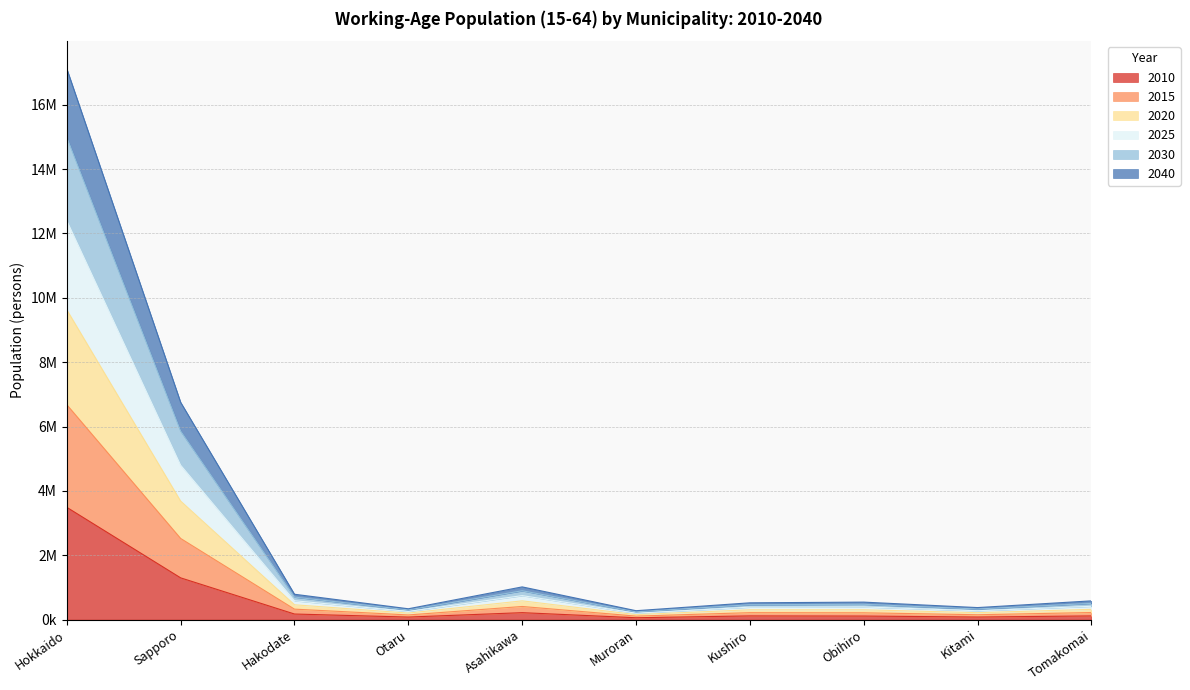

True or false: 2040 and 2025 cross at least once.

False